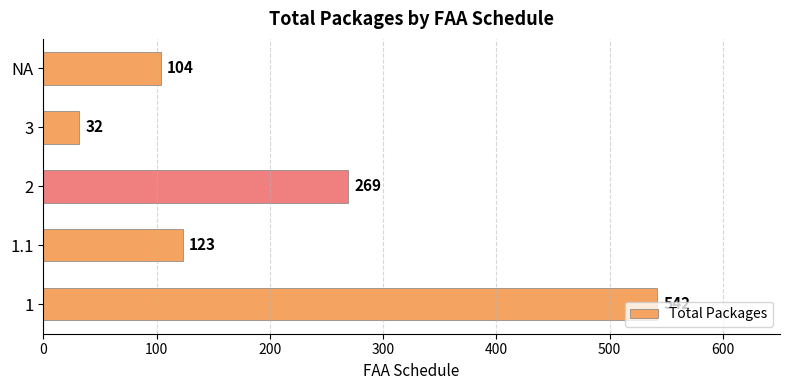

Does the chart contain any negative values?

No